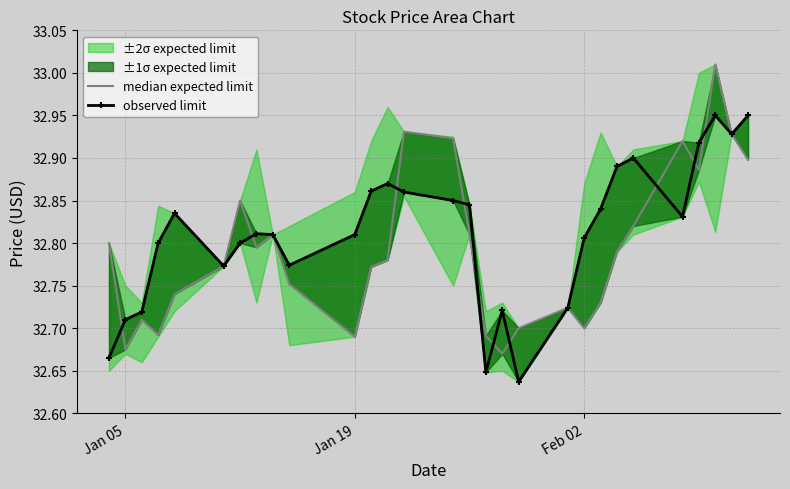

Reading right to left, extract all data points from this chart.

median expected limit: 32.9	32.9	33.0	32.9	32.9	32.8	32.8	32.7	32.7	32.7	32.7	32.7	32.7	32.8	32.9	32.9	32.8	32.8	32.7	32.8	32.8	32.8	32.8	32.8	32.7	32.7	32.7	32.7	32.8
observed limit: 33.0	32.9	33.0	32.9	32.8	32.9	32.9	32.8	32.8	32.7	32.6	32.7	32.6	32.8	32.8	32.9	32.9	32.9	32.8	32.8	32.8	32.8	32.8	32.8	32.8	32.8	32.7	32.7	32.7